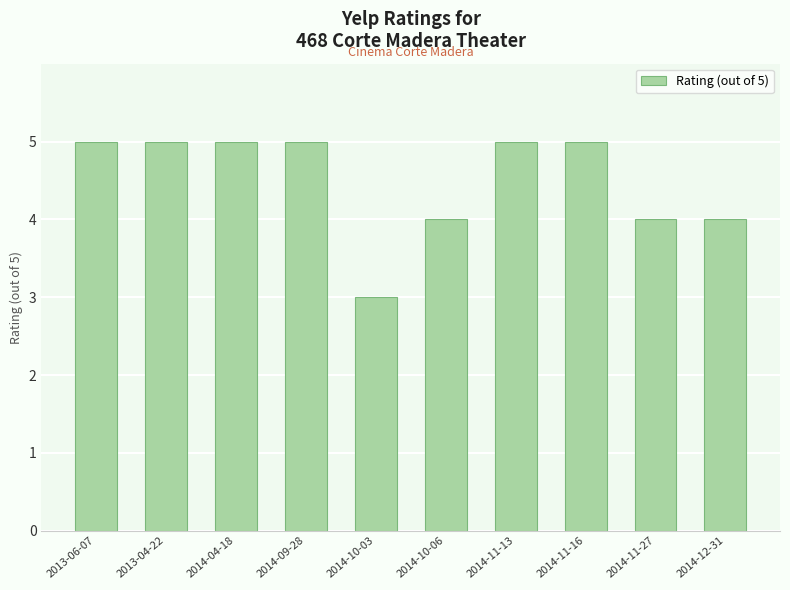

Is it true that the value at 2014-10-06 is 4?

True